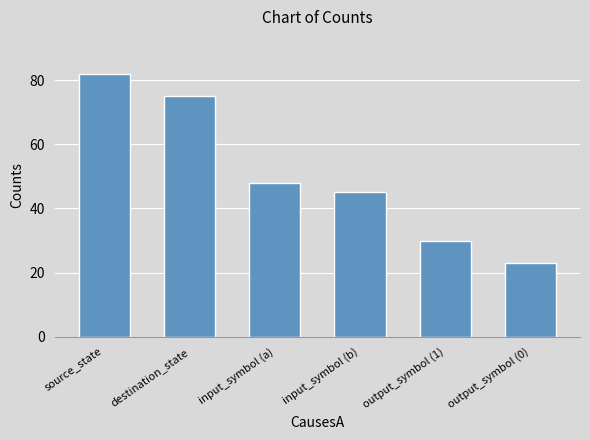

Rank the categories by value from lowest to highest.

output_symbol (0), output_symbol (1), input_symbol (b), input_symbol (a), destination_state, source_state